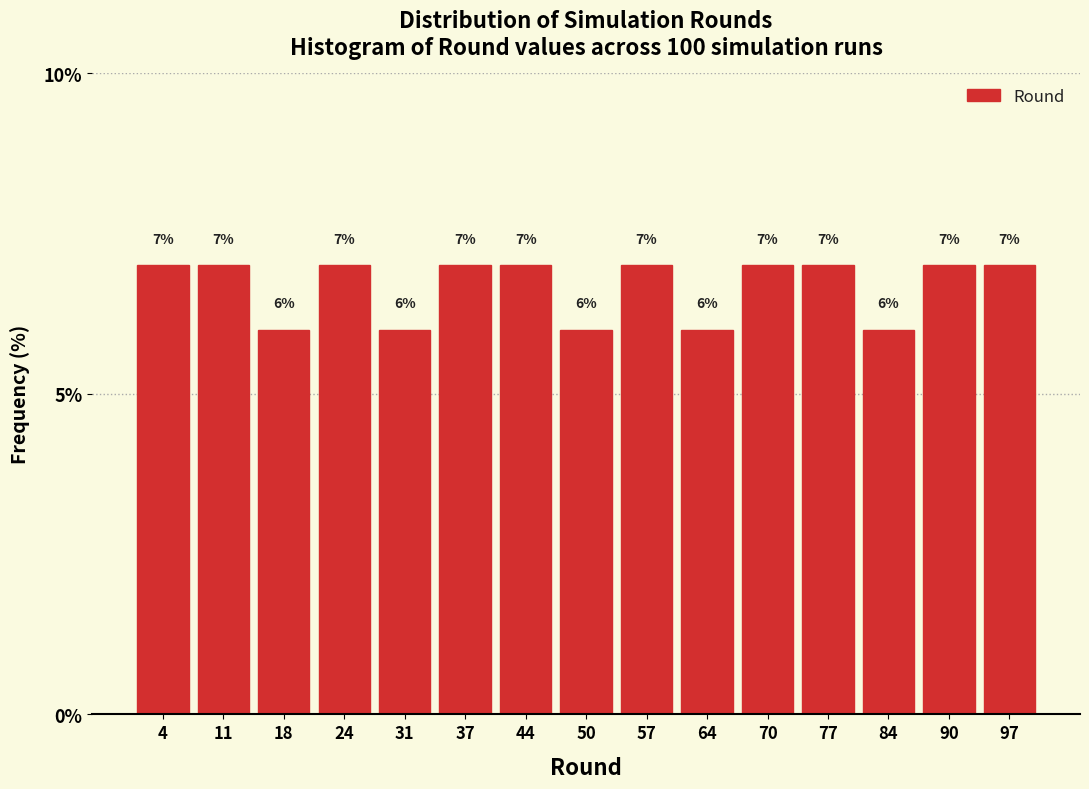

Reading left to right, transcribe this chart: for each bar, give the range it covers on the x-axis and its height. The bar edges are not printed on the chart, so give them approximately, as read against the axis.

1.0 to 7.6: 7
7.6 to 14.2: 7
14.2 to 20.8: 6
20.8 to 27.4: 7
27.4 to 34.0: 6
34.0 to 40.6: 7
40.6 to 47.2: 7
47.2 to 53.8: 6
53.8 to 60.4: 7
60.4 to 67.0: 6
67.0 to 73.6: 7
73.6 to 80.2: 7
80.2 to 86.8: 6
86.8 to 93.4: 7
93.4 to 100.0: 7